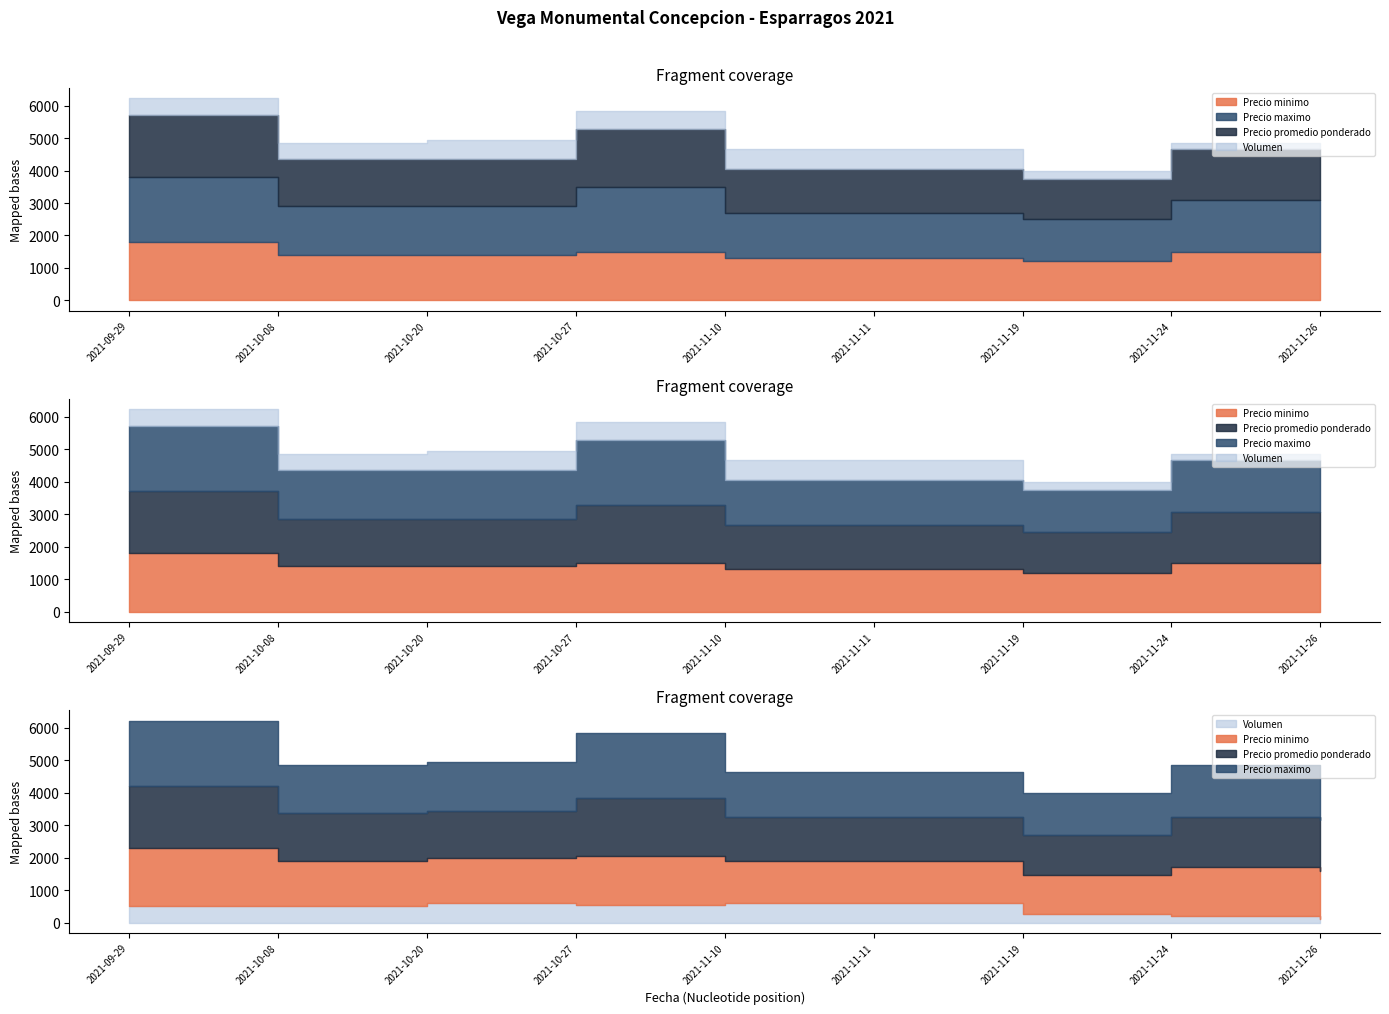

What is the label of the 9th point from the left?

2021-11-26